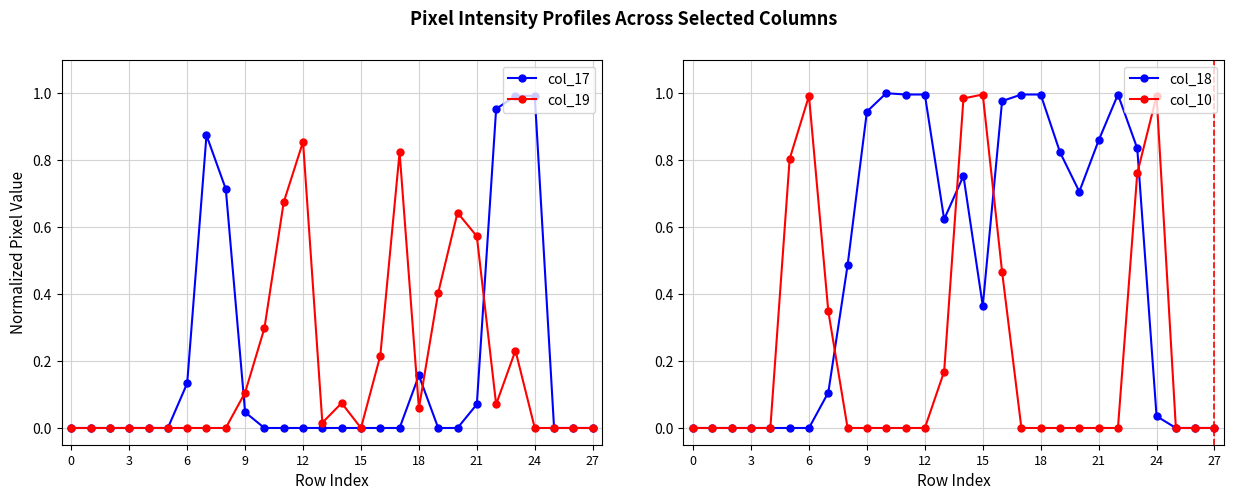

Reading left to right, transcribe all the data shown in this chart.

col_17: 0.0	0.0	0.0	0.0	0.0	0.0	0.1	0.9	0.7	0.0	0.0	0.0	0.0	0.0	0.0	0.0	0.0	0.0	0.2	0.0	0.0	0.1	1.0	1.0	1.0	0.0	0.0	0.0
col_19: 0.0	0.0	0.0	0.0	0.0	0.0	0.0	0.0	0.0	0.1	0.3	0.7	0.9	0.0	0.1	0.0	0.2	0.8	0.1	0.4	0.6	0.6	0.1	0.2	0.0	0.0	0.0	0.0
col_18: 0.0	0.0	0.0	0.0	0.0	0.0	0.0	0.1	0.5	0.9	1.0	1.0	1.0	0.6	0.8	0.4	1.0	1.0	1.0	0.8	0.7	0.9	1.0	0.8	0.0	0.0	0.0	0.0
col_10: 0.0	0.0	0.0	0.0	0.0	0.8	1.0	0.3	0.0	0.0	0.0	0.0	0.0	0.2	1.0	1.0	0.5	0.0	0.0	0.0	0.0	0.0	0.0	0.8	1.0	0.0	0.0	0.0